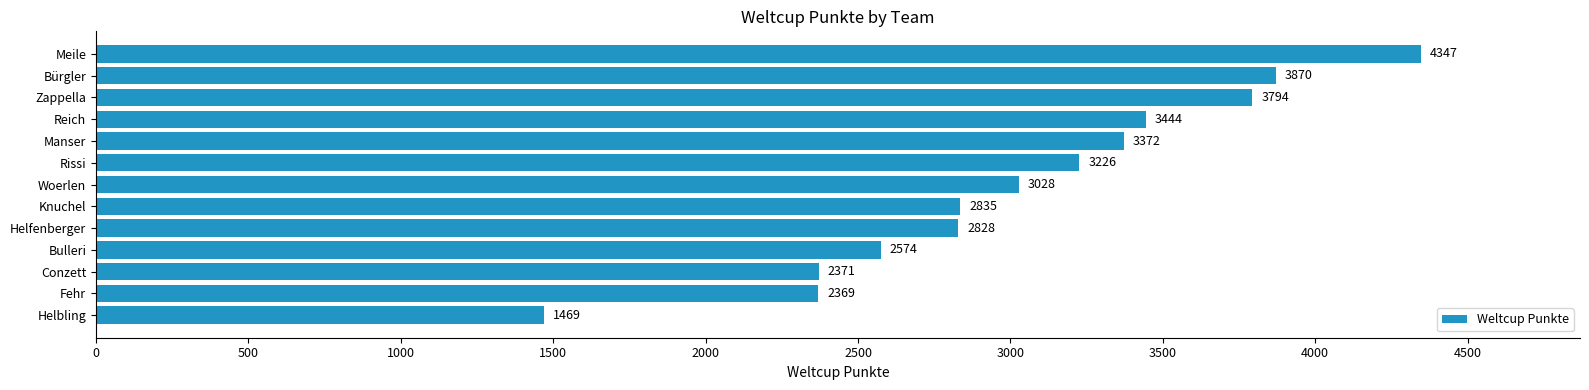

Reading top to bottom, extract all data points from this chart.

Meile=4347	Bürgler=3870	Zappella=3794	Reich=3444	Manser=3372	Rissi=3226	Woerlen=3028	Knuchel=2835	Helfenberger=2828	Bulleri=2574	Conzett=2371	Fehr=2369	Helbling=1469